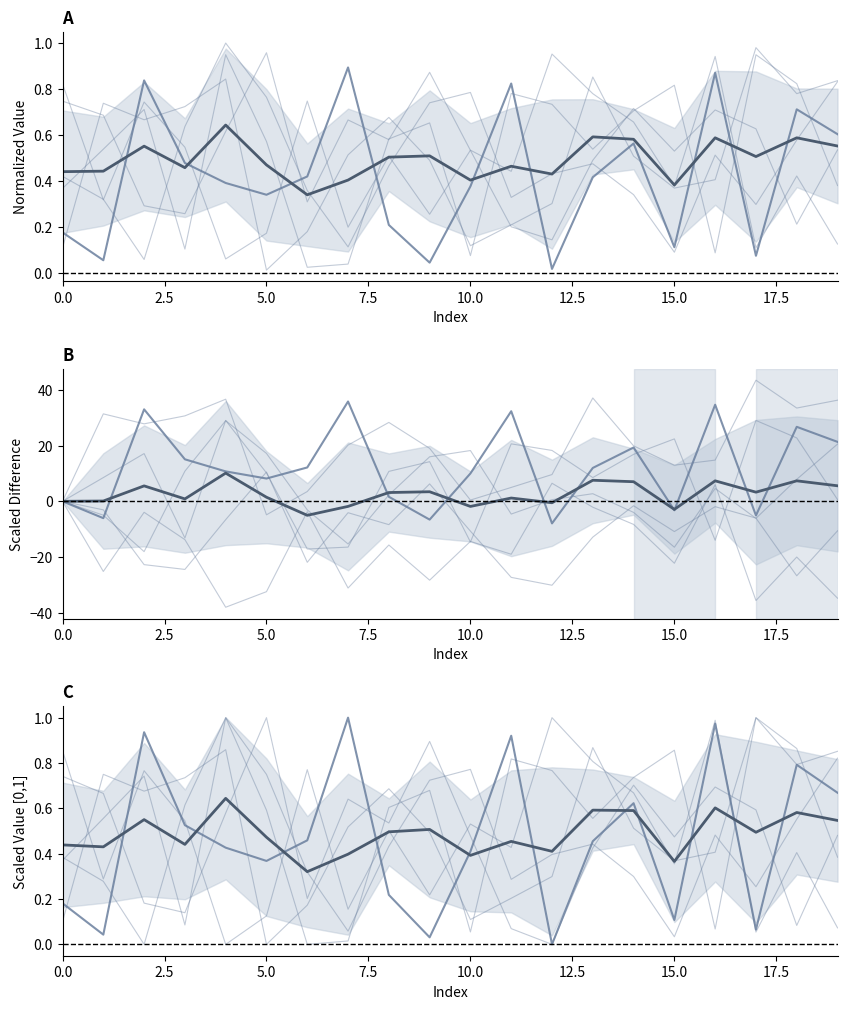

At how many categories does at least one series exceed 0?

20